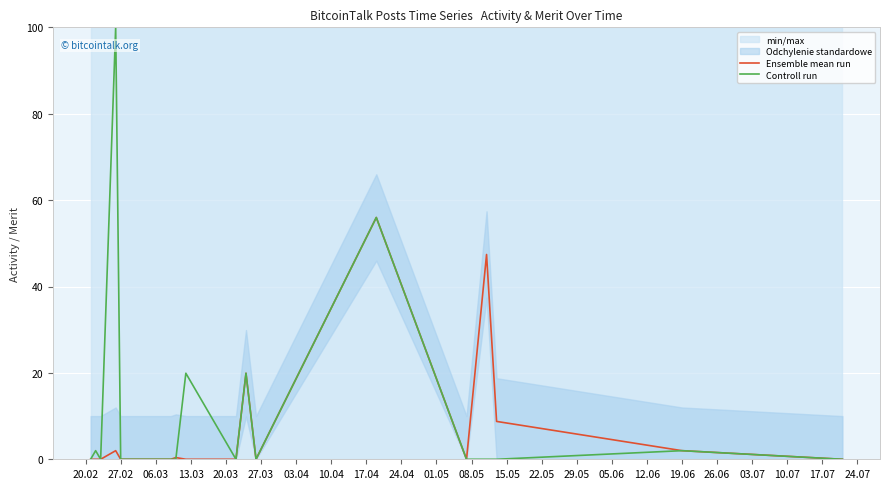

Is this an area chart (filled region under the line)?

No